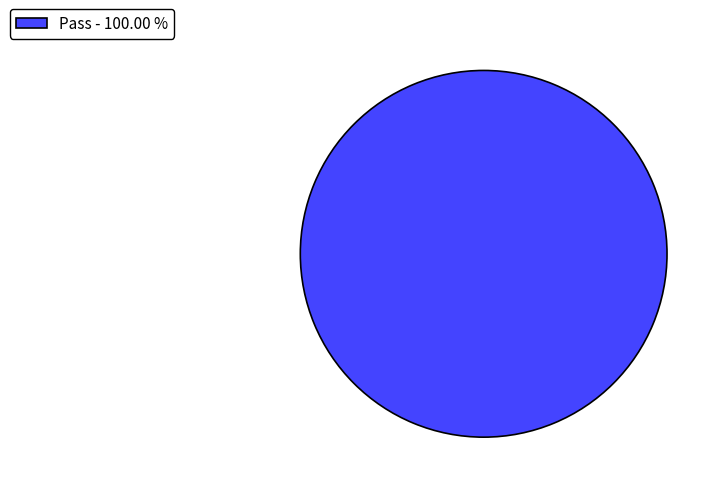

Which category accounts for the majority?

Pass - 100.00 %